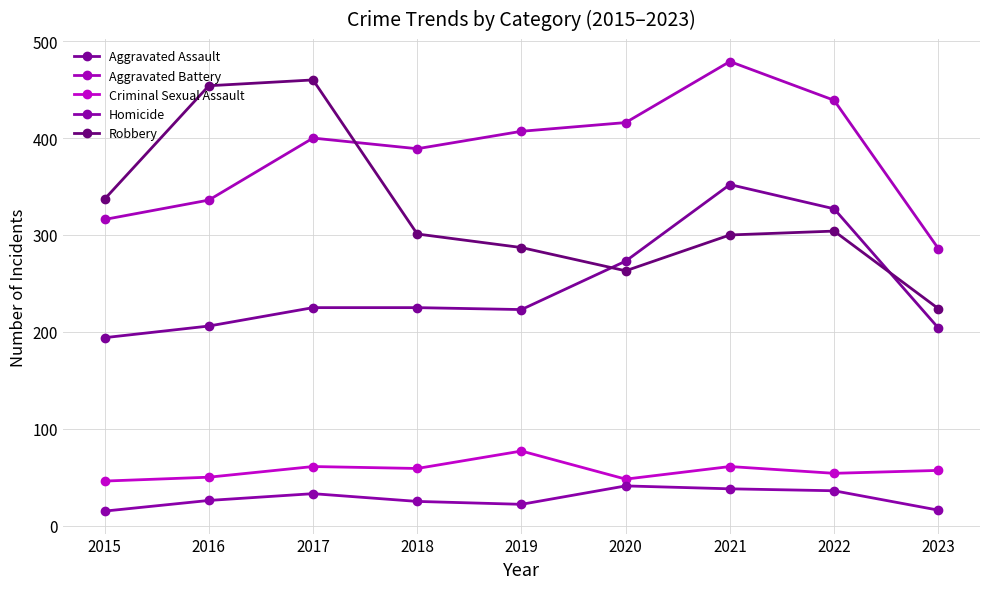

At which label does Criminal Sexual Assault reach its peak?

2019